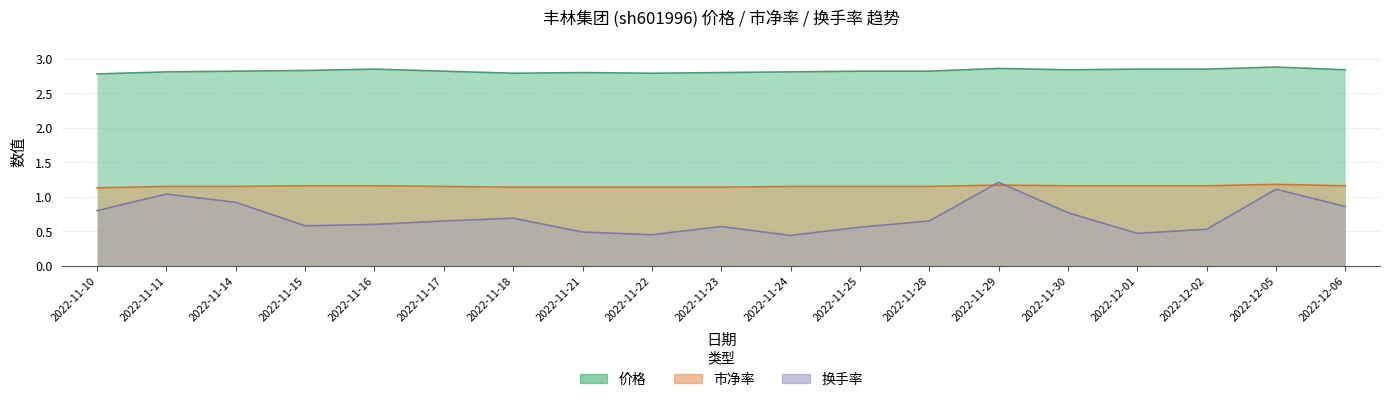

Which category has the lowest value in the 市净率 series?

2022-11-10